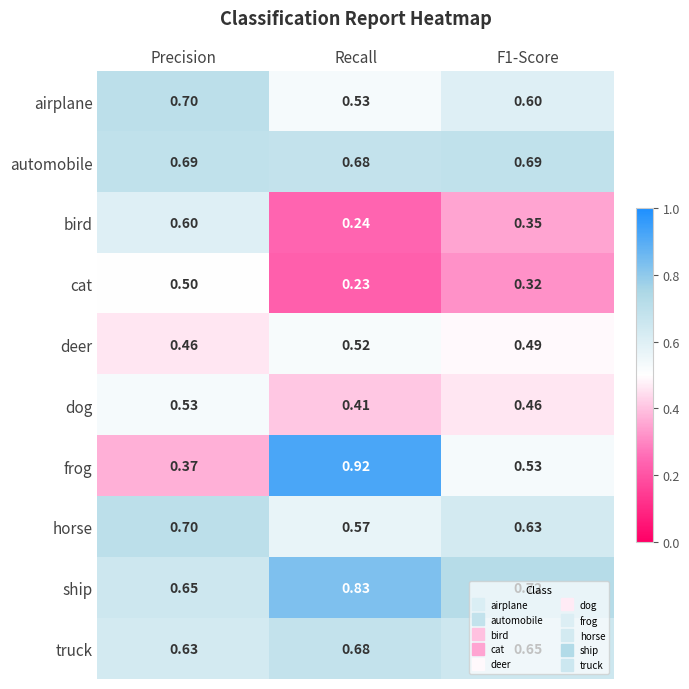

Which series changed the most between Recall and F1-Score?

frog